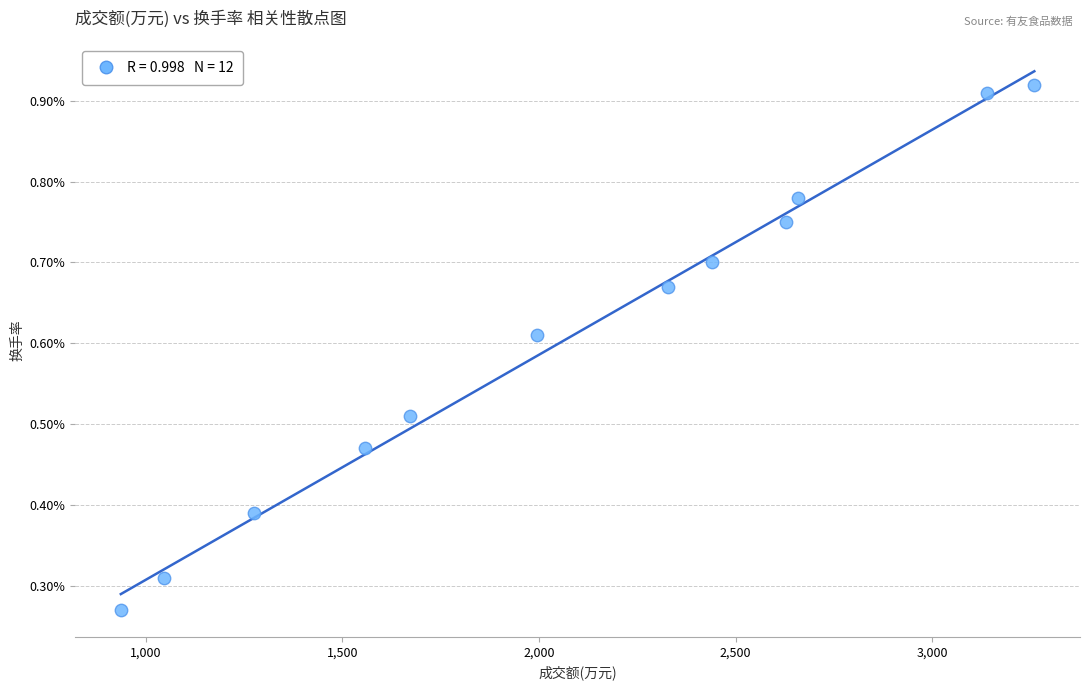

What is the range of X values (max minus min)?

2322.0